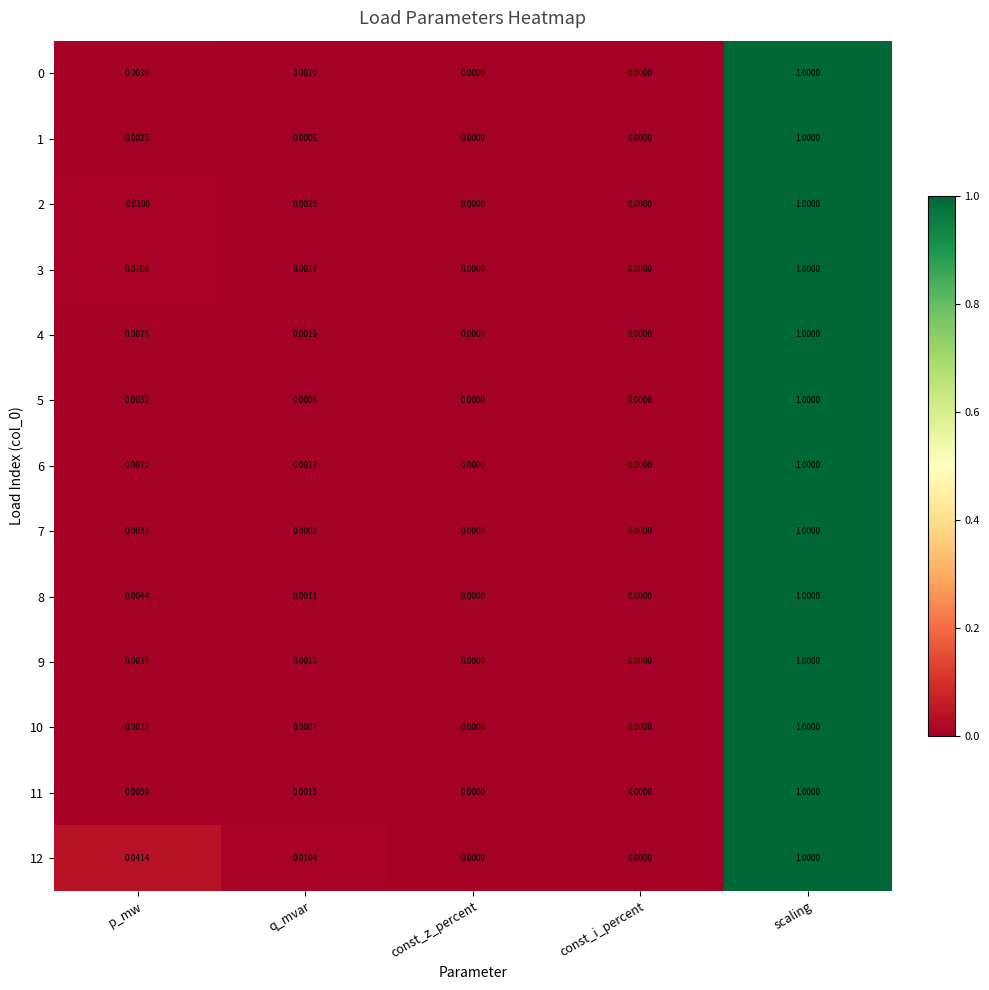

At which category is the sum across all series the highest?

scaling